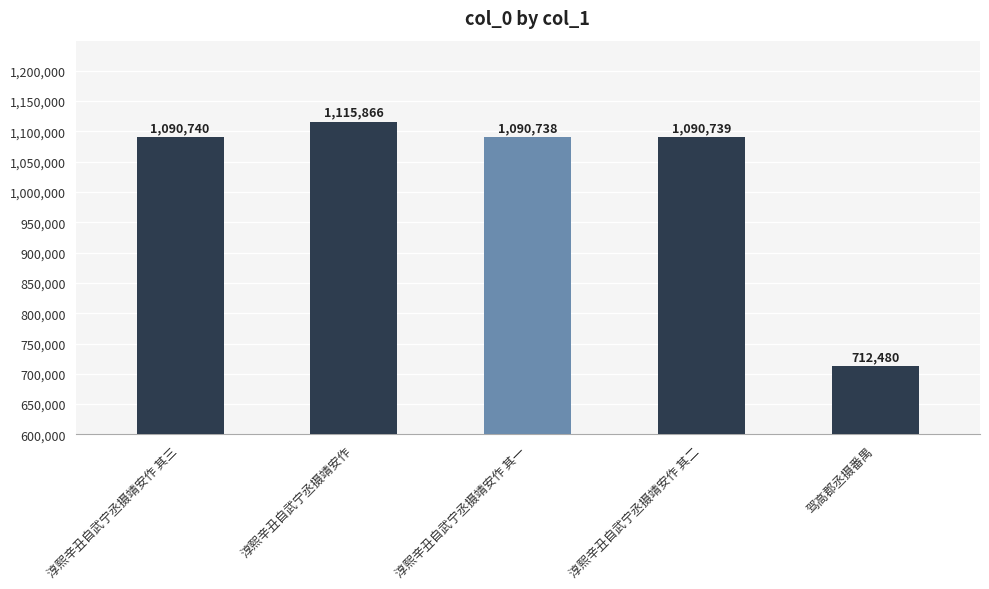

What is the difference between the maximum and second lowest values?

25128